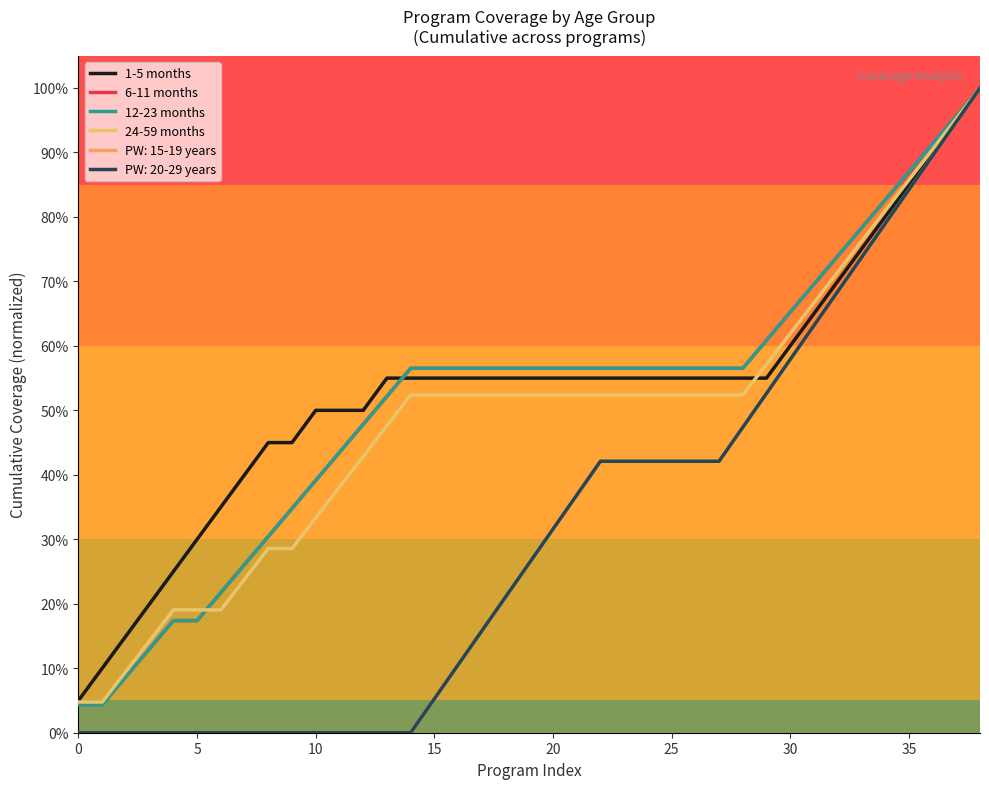

Does the chart display data point markers on the line(s)?

No